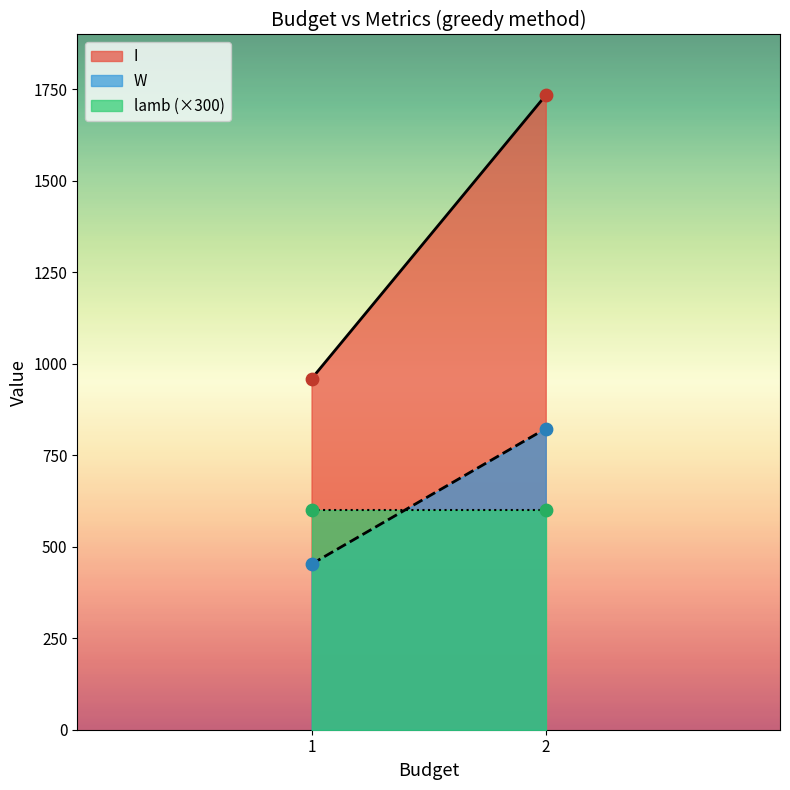

What is the total value across all series at 1?

1413.7